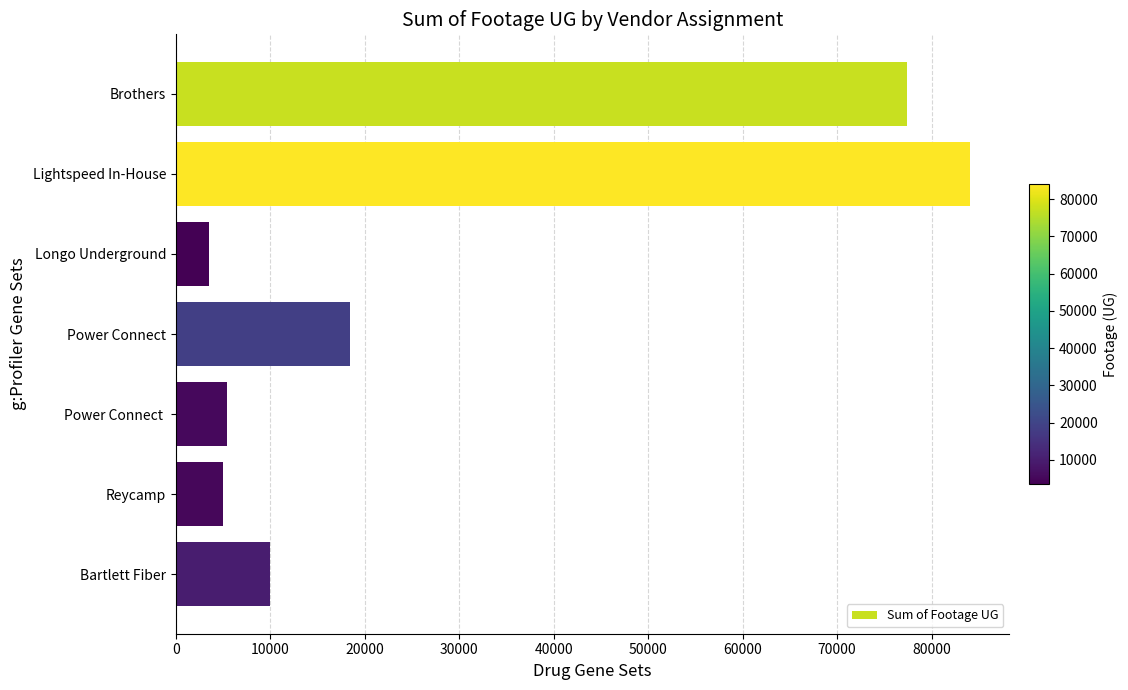

What is the difference between the maximum and minimum values?

80465